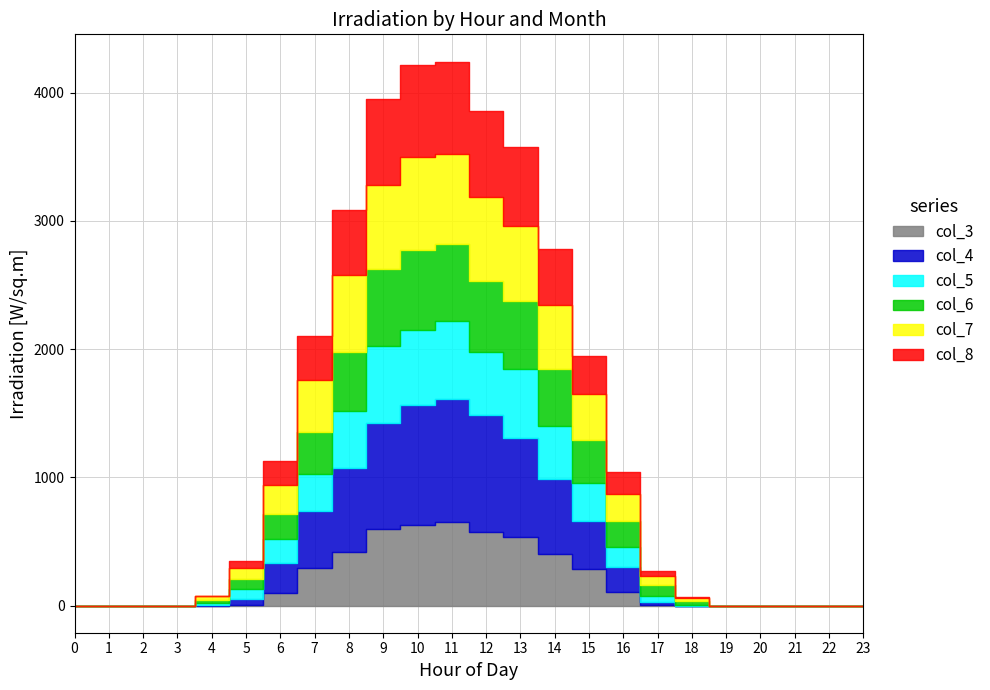

Does the chart have visible grid lines?

Yes